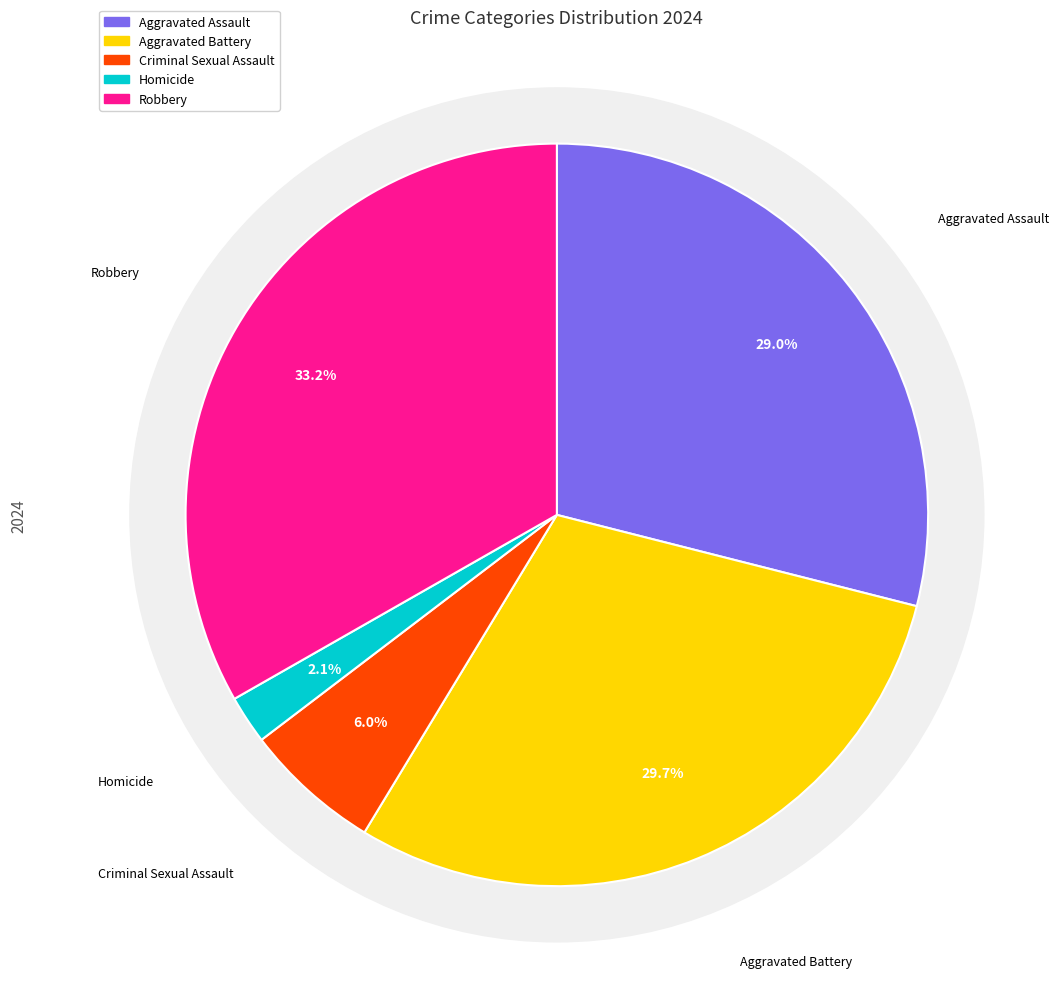

Does Aggravated Battery represent more than half of the total?

No